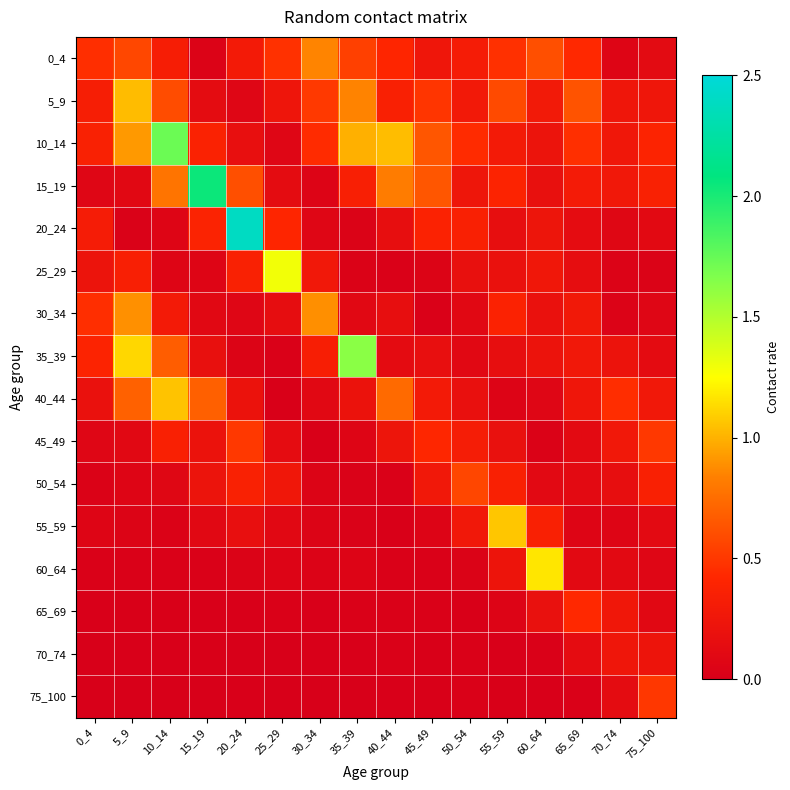

Which series has the largest range (max minus min)?

20_24